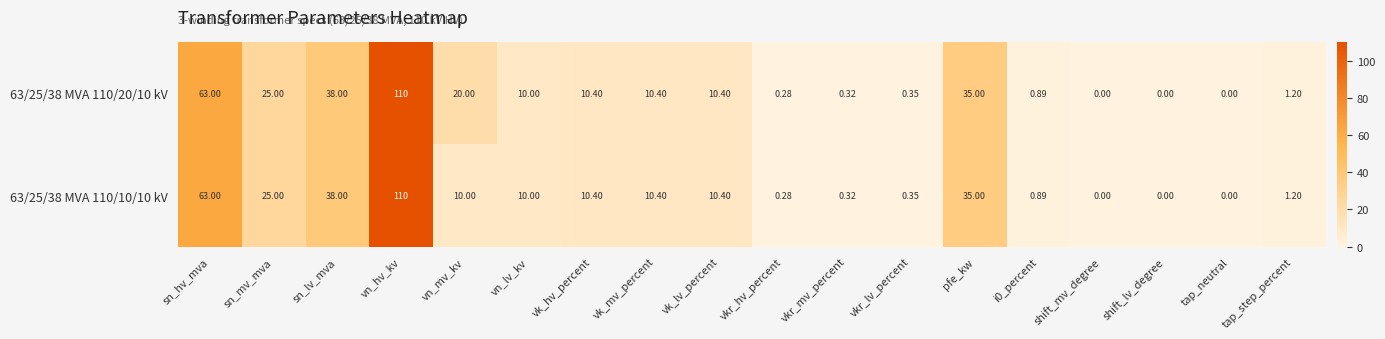

List the series in order of their overall mean, lowest first.

63/25/38 MVA 110/10/10 kV, 63/25/38 MVA 110/20/10 kV